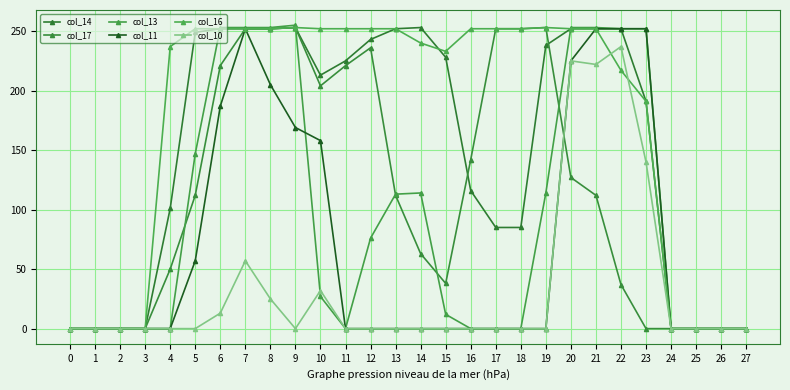

Count the number of data series in this chart.

6